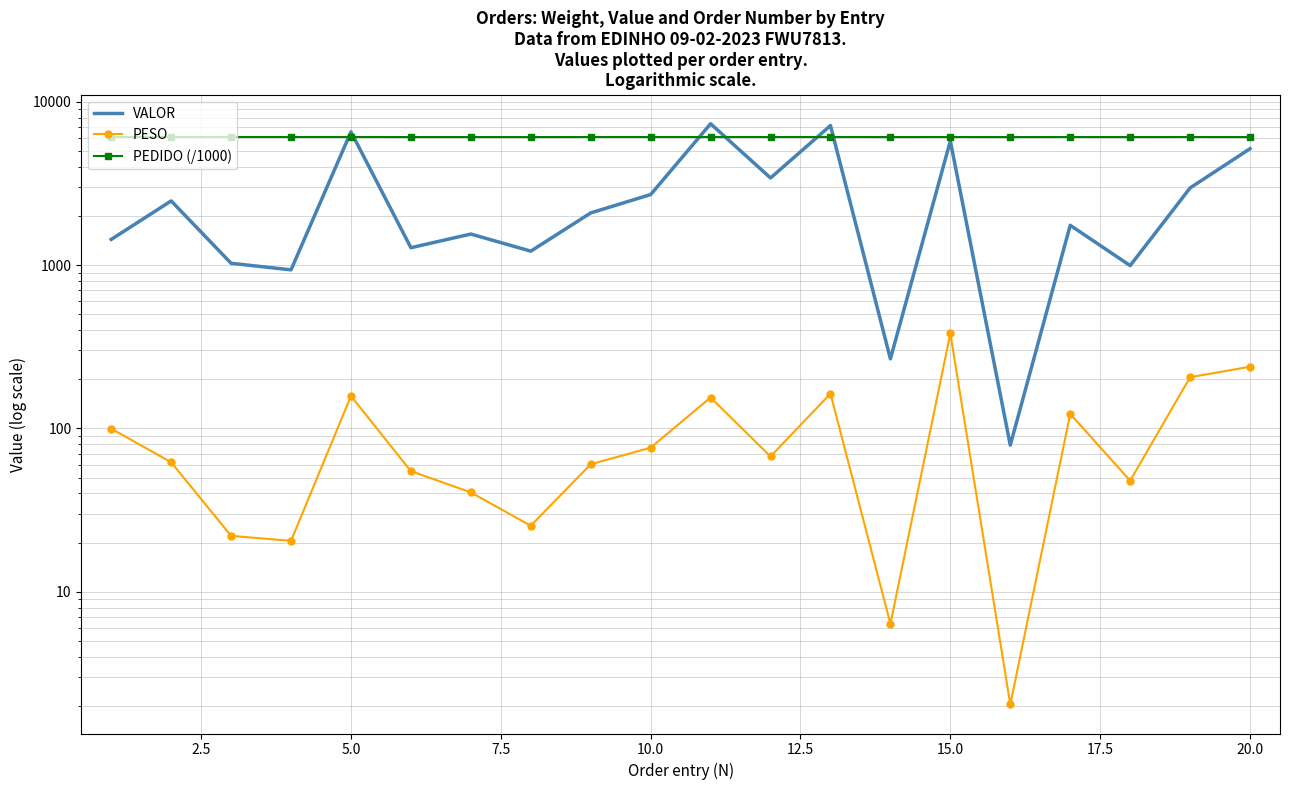

At how many categories does at least one series exceed 3497?

20